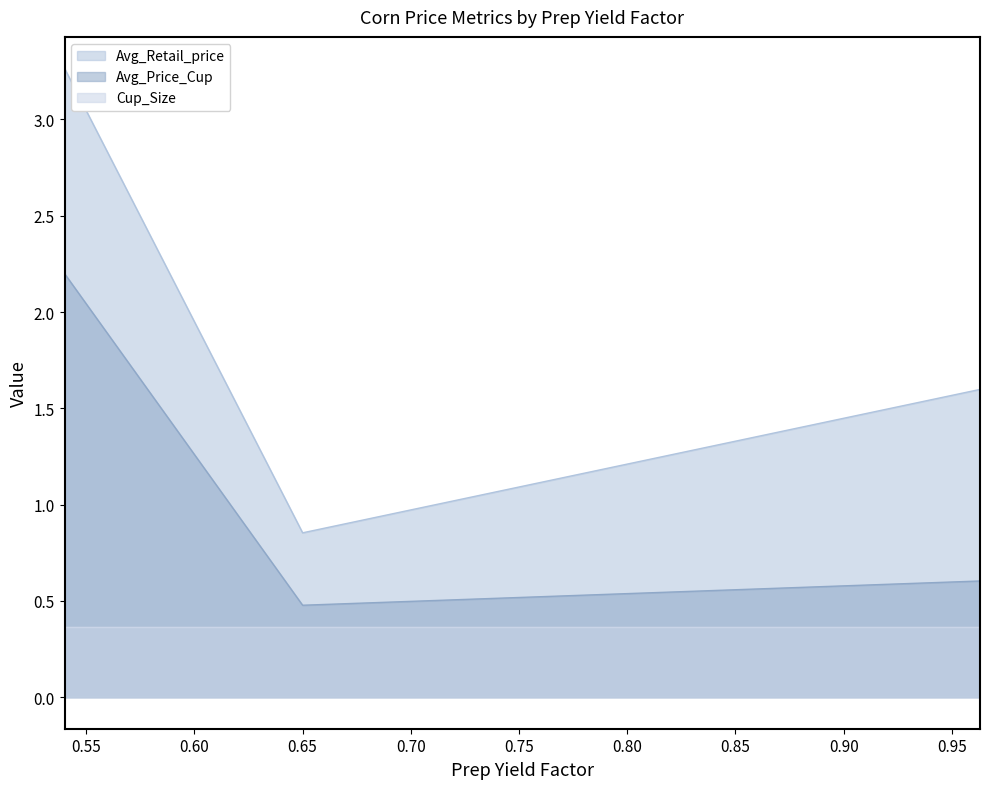

What is the sum of all Avg_Retail_price values?

5.7